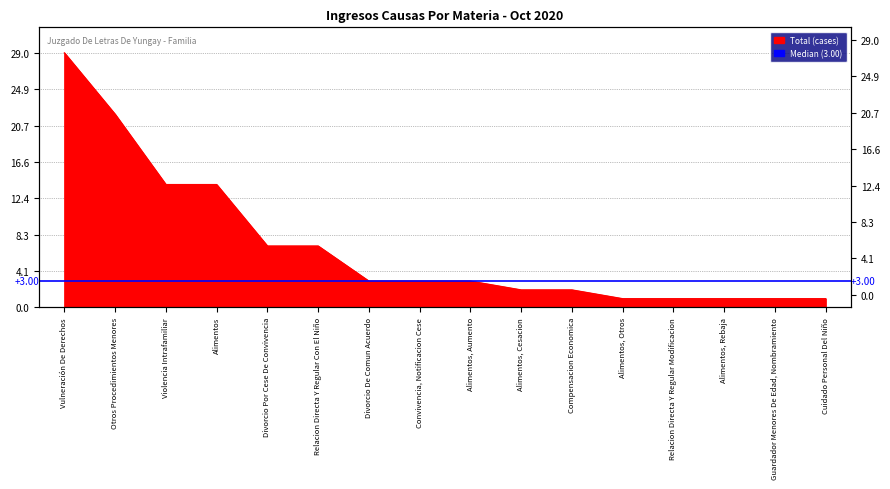

What is the label of the 13th point from the right?

Alimentos